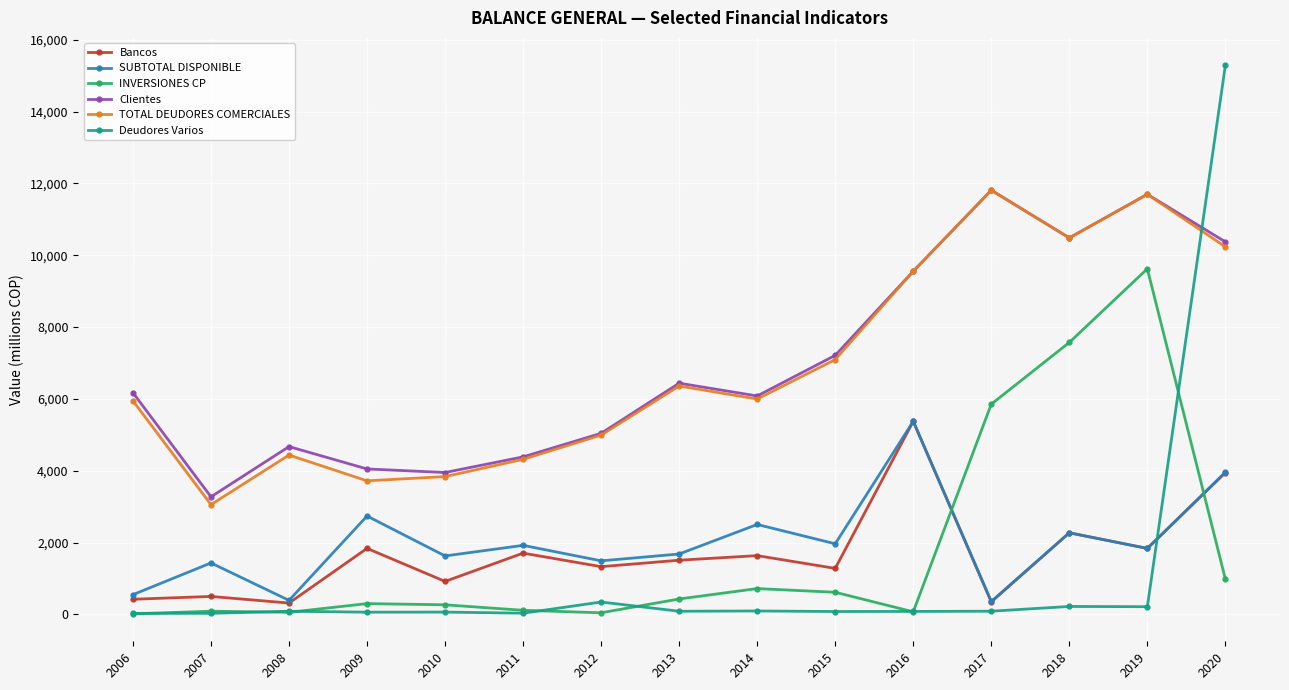

What is the difference between the maximum and second lowest values in the TOTAL DEUDORES COMERCIALES series?

8090.3